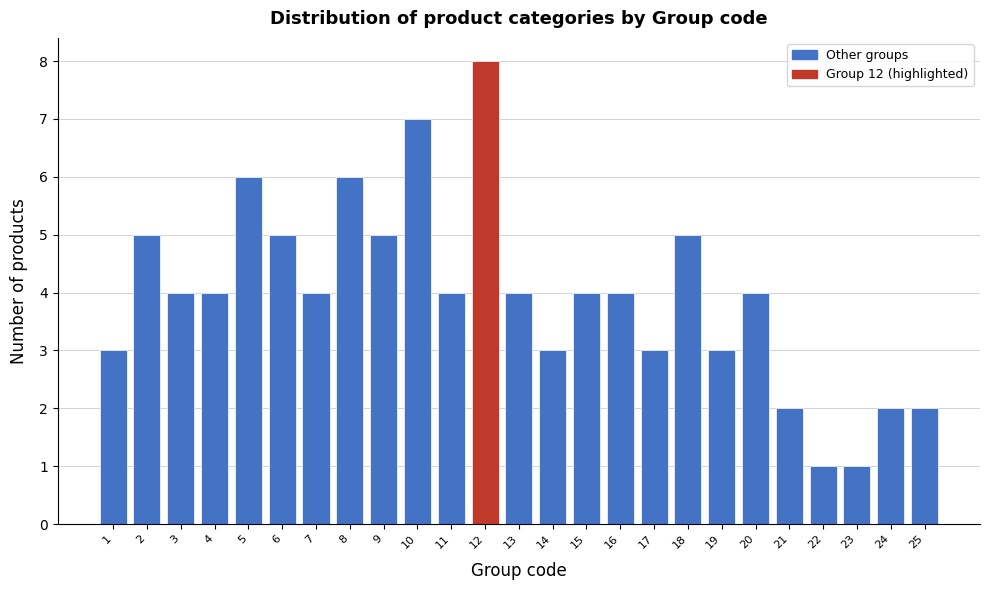

Reading left to right, list all the values displayed in this chart.

3	5	4	4	6	5	4	6	5	7	4	8	4	3	4	4	3	5	3	4	2	1	1	2	2